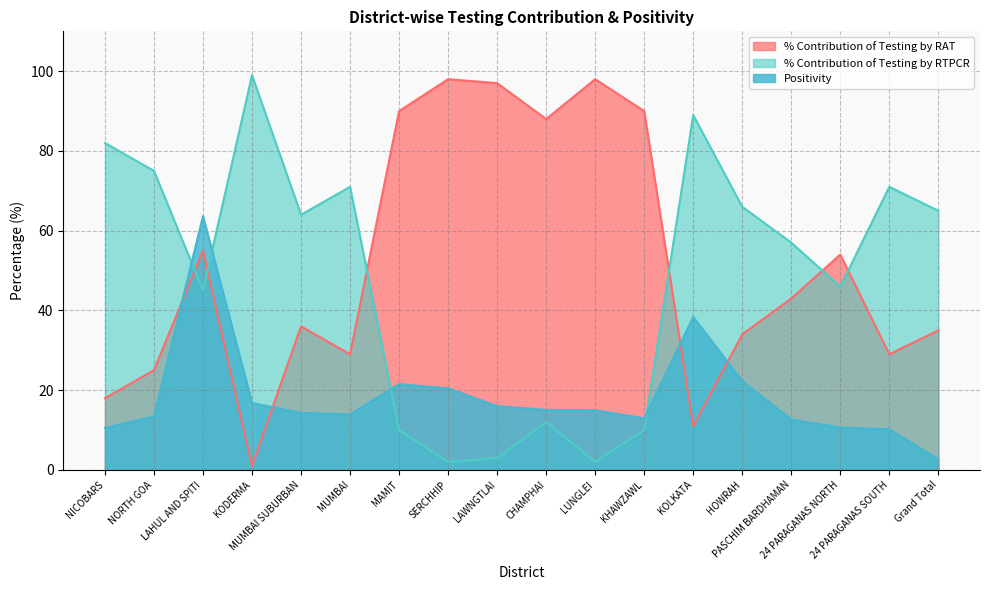

At KOLKATA, list the series in order from smallest to largest.

% Contribution of Testing by RAT, Positivity, % Contribution of Testing by RTPCR